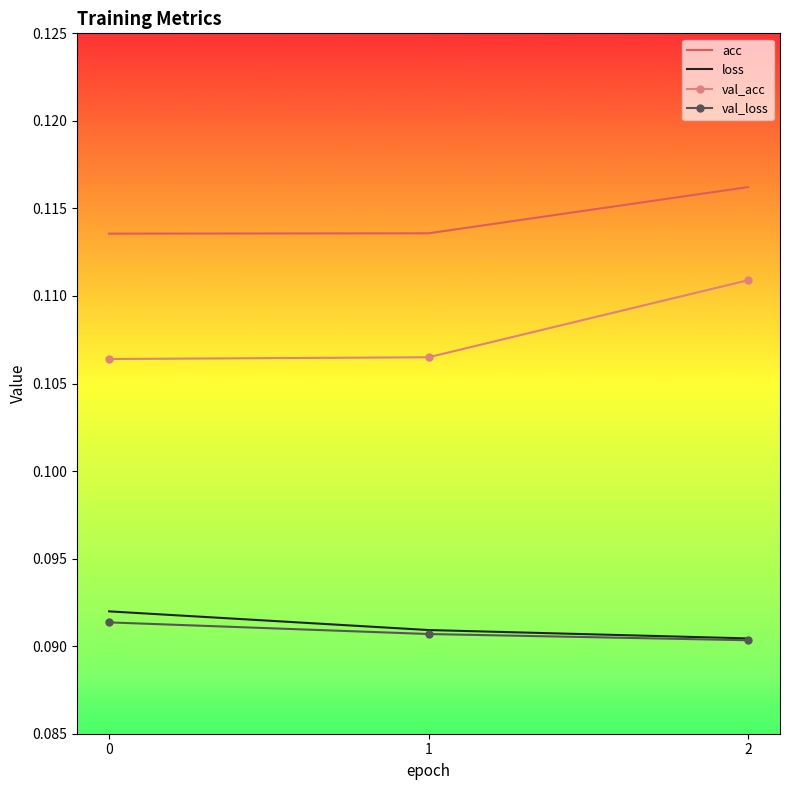

The value of val_acc at 0 is 0.0. True or false?

False